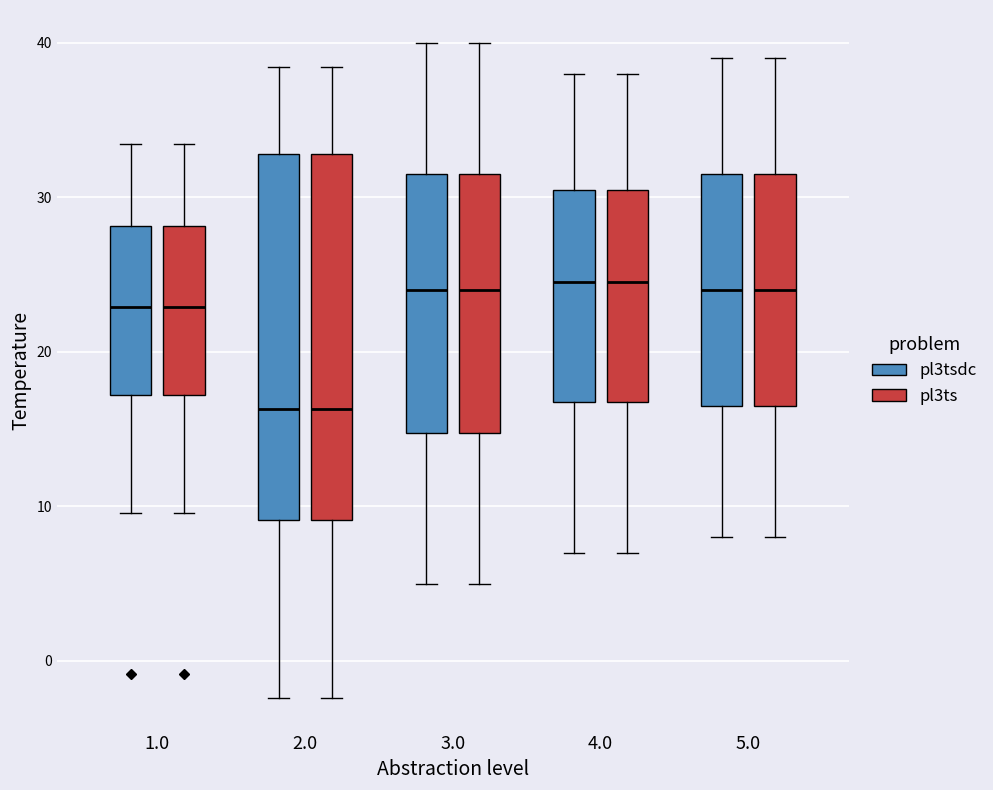

Reading left to right, read every box against the y-axis: the position of its median line, the range the box covers, and the ends of its whiskers. The values are not printed on the chart, so give them approximately, as read against the axis.

1.0 (pl3tsdc): median 23, box 17 to 28, whiskers 10 to 33
1.0 (pl3ts): median 23, box 17 to 28, whiskers 10 to 33
2.0 (pl3tsdc): median 16, box 9 to 33, whiskers -2 to 38
2.0 (pl3ts): median 16, box 9 to 33, whiskers -2 to 38
3.0 (pl3tsdc): median 24, box 15 to 32, whiskers 5 to 40
3.0 (pl3ts): median 24, box 15 to 32, whiskers 5 to 40
4.0 (pl3tsdc): median 25, box 17 to 31, whiskers 7 to 38
4.0 (pl3ts): median 25, box 17 to 31, whiskers 7 to 38
5.0 (pl3tsdc): median 24, box 17 to 32, whiskers 8 to 39
5.0 (pl3ts): median 24, box 17 to 32, whiskers 8 to 39